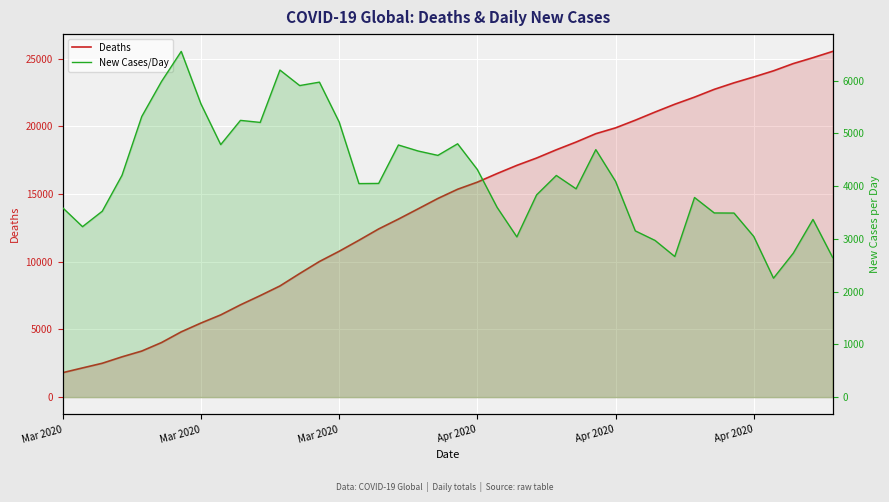

What is the difference between the maximum and minimum values in the Deaths series?

23740